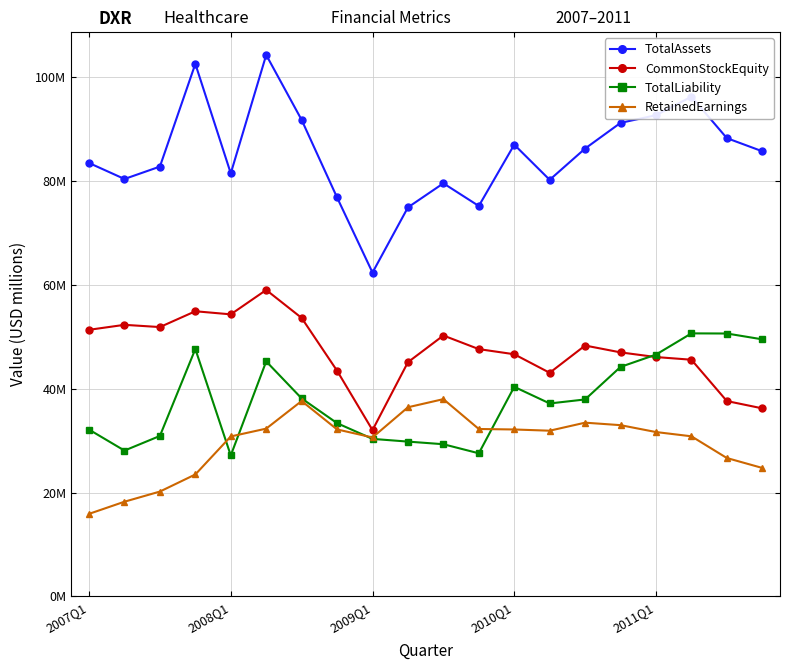

True or false: CommonStockEquity and TotalAssets intersect in this chart.

False